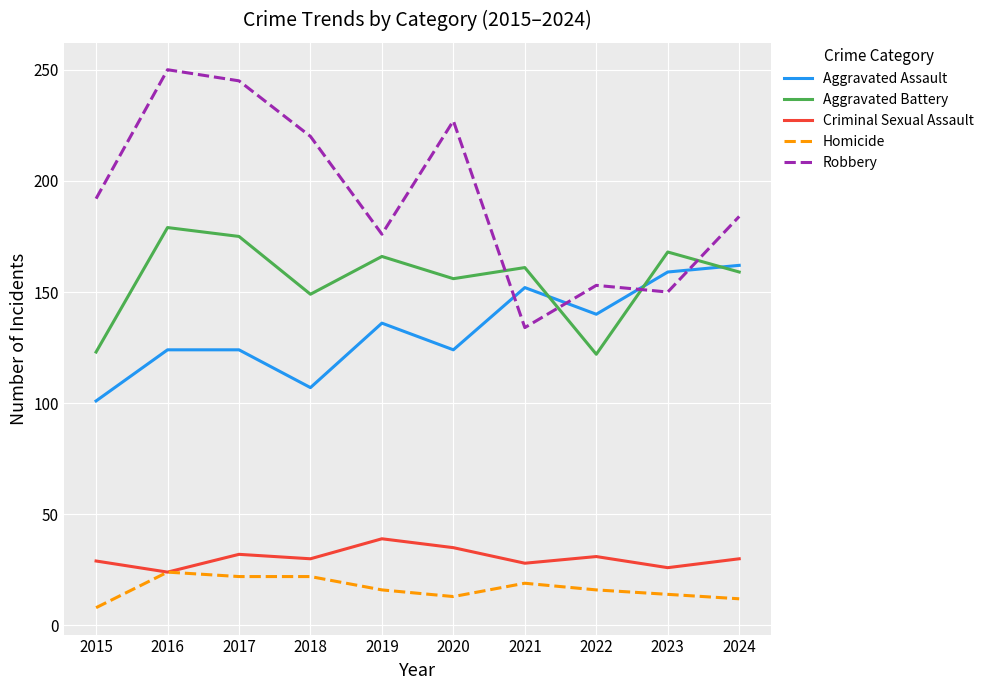

What is the spread (max minus min) of values at 2020?

214